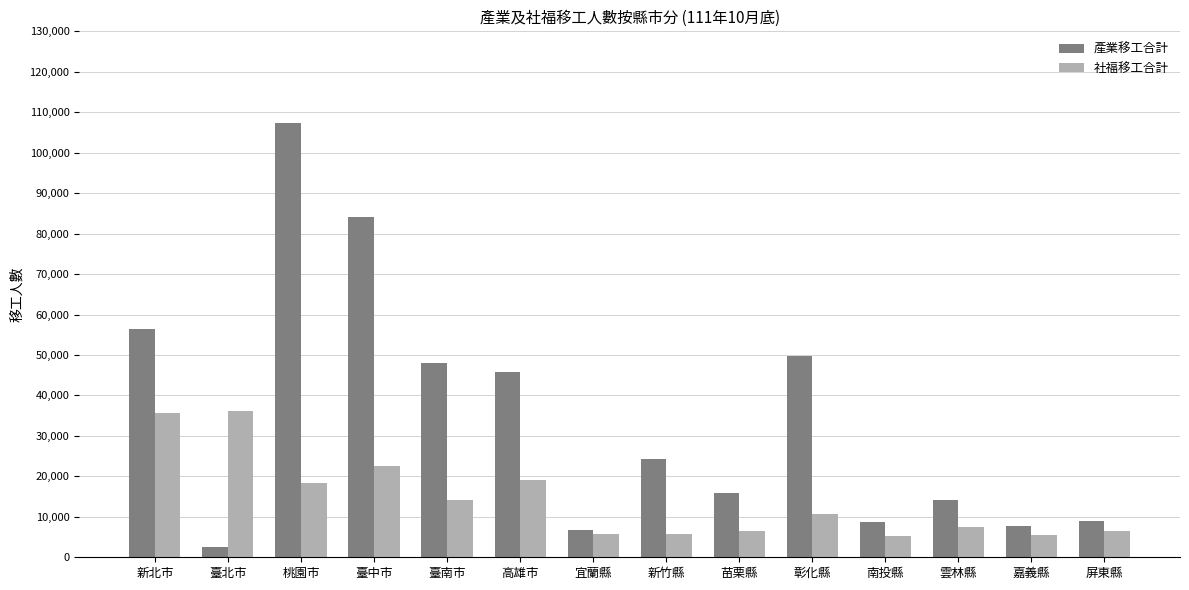

At how many categories does at least one series exceed 79491?

2